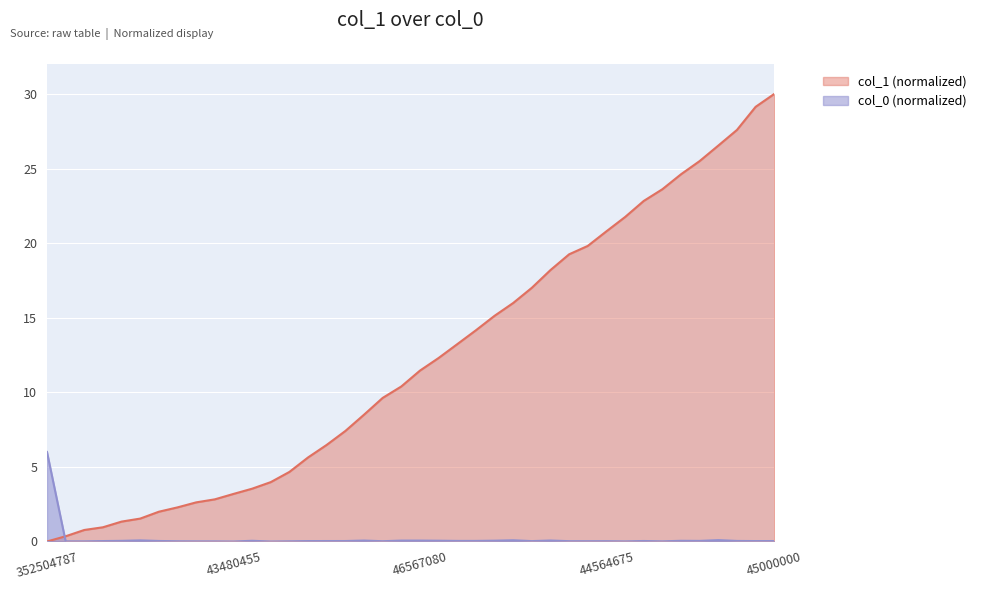

True or false: the data shows 1.0 at 6.

False